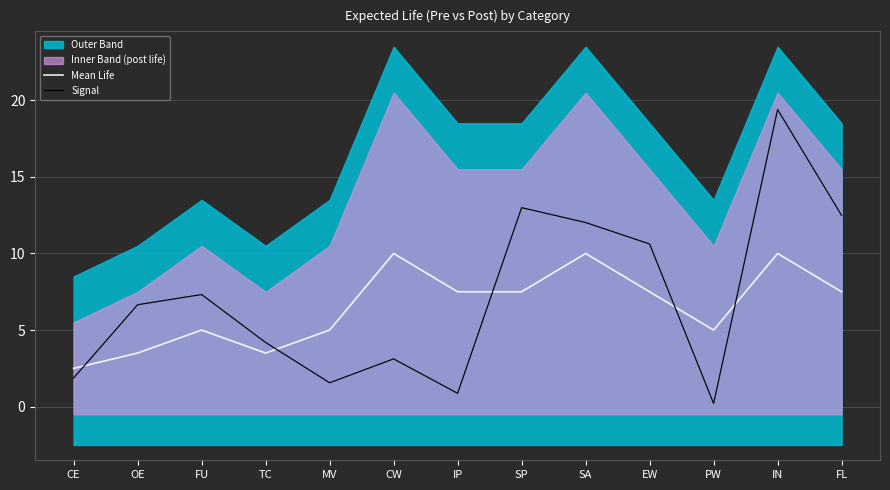

Read the Signal value at CW.

3.1